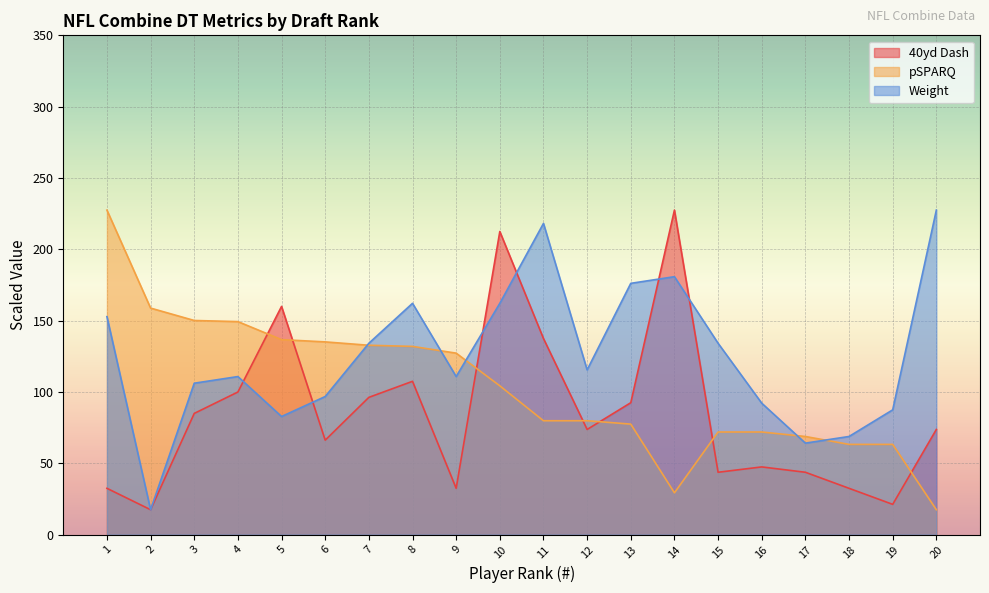

What is the average value of the Weight series?

125.1